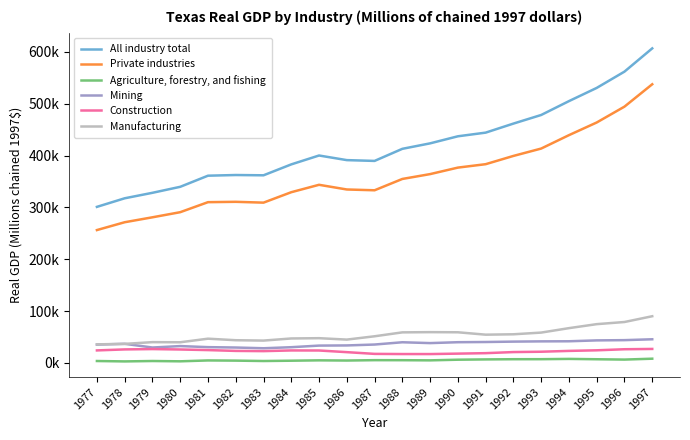

At which category does Agriculture, forestry, and fishing reach its first local valley?

1978